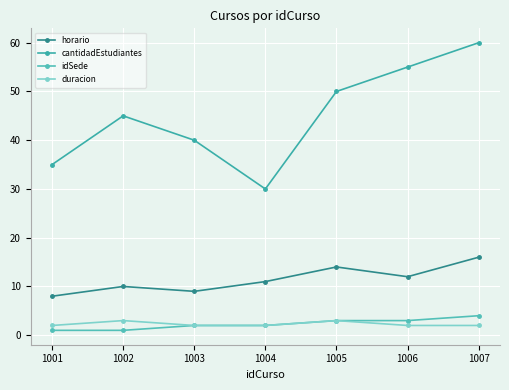

How many categories are shown in the chart?

7